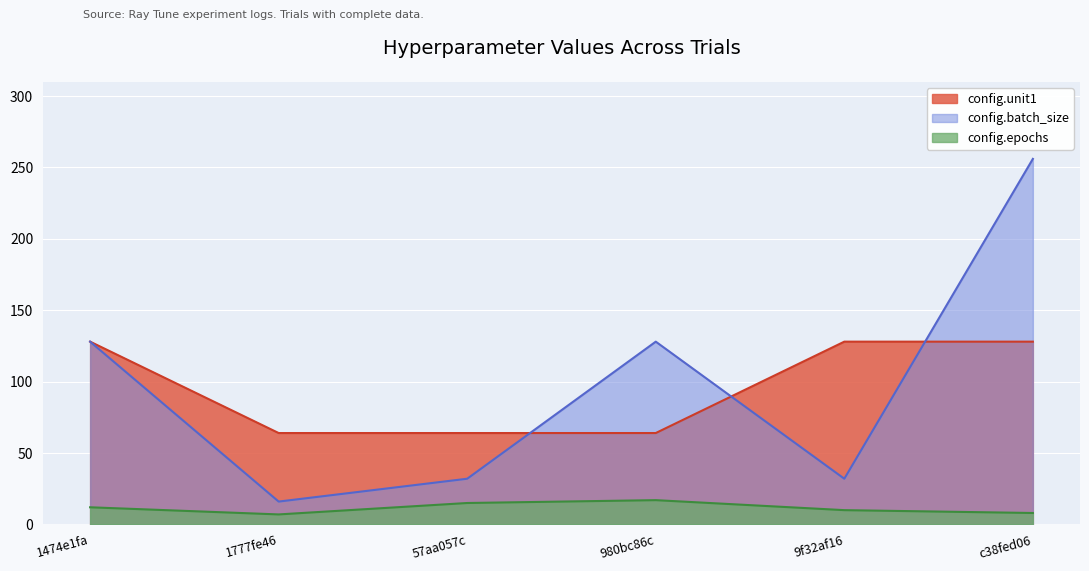

Which series has the widest spread of values?

config.batch_size